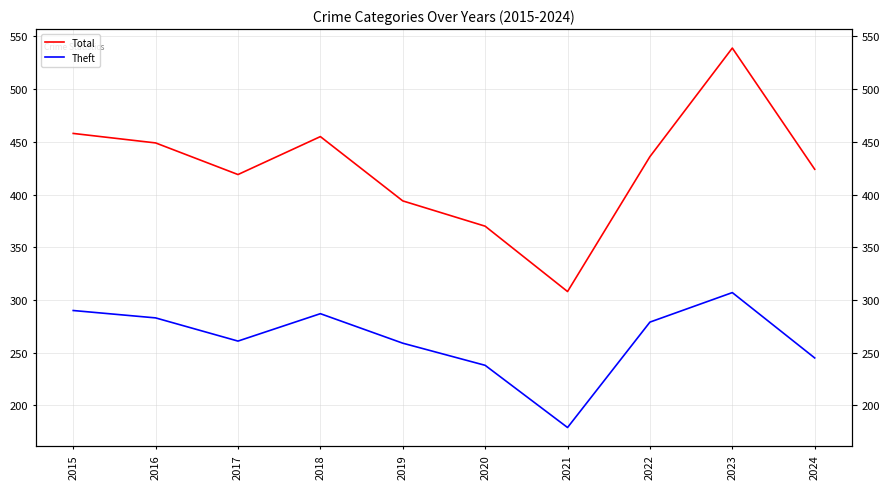

Between 2018 and 2024, which series saw the biggest shift?

Theft